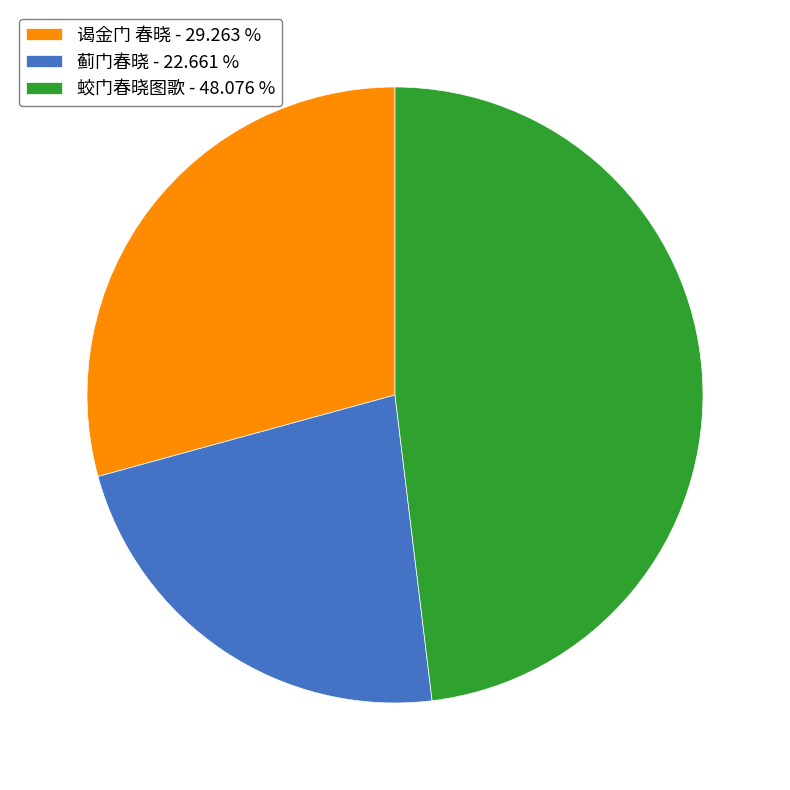

Count the number of slices in the pie.

3